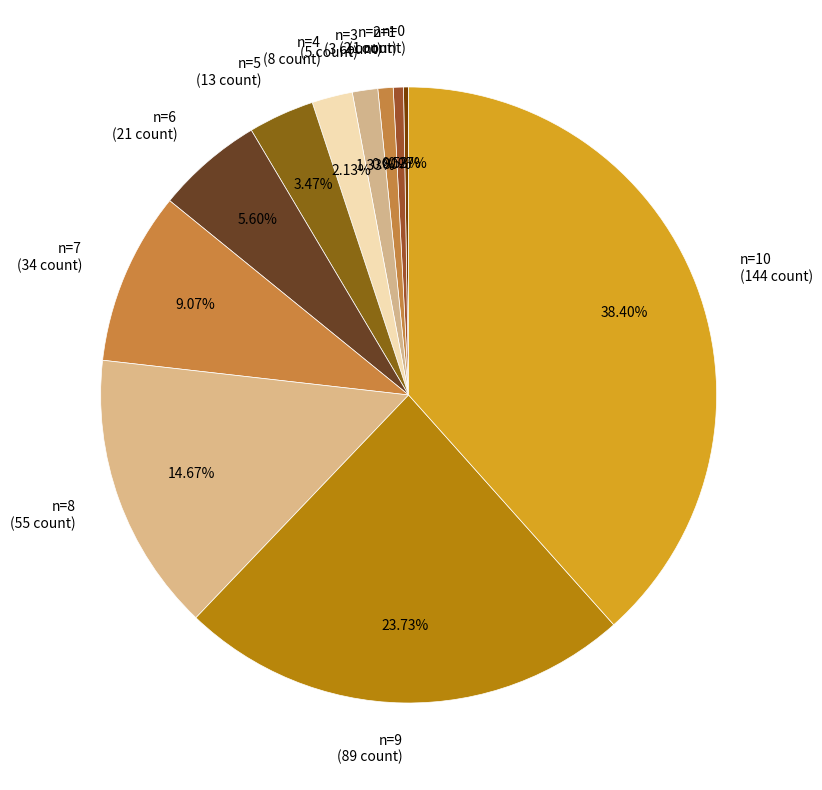

Is the sum of n=3 (5 count) and n=5 (13 count) greater than half?

No